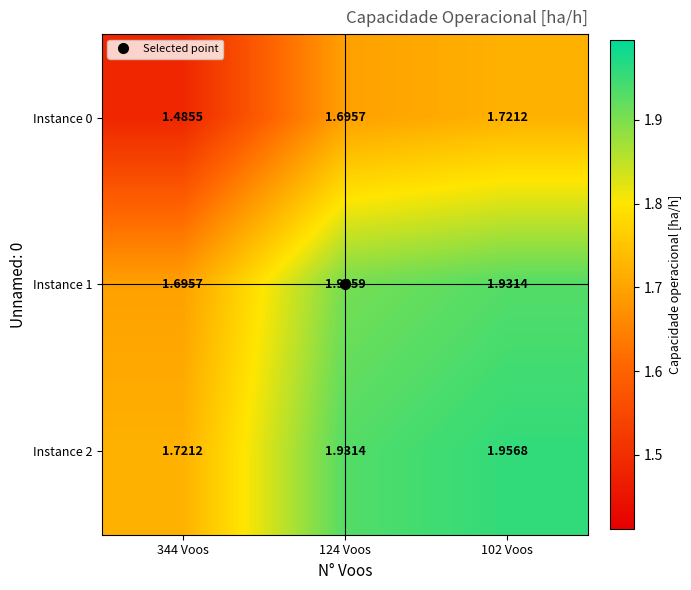

At how many categories does at least one series exceed 1?

3